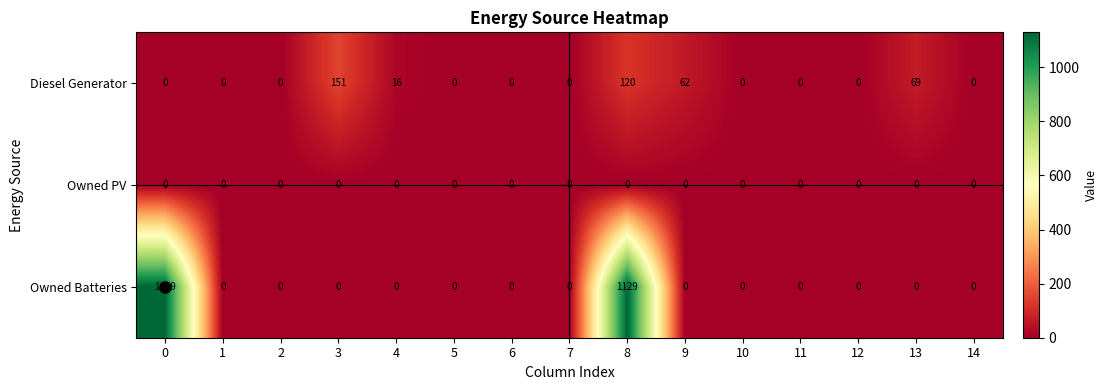

The value of Diesel Generator at 5 is 49. True or false?

False